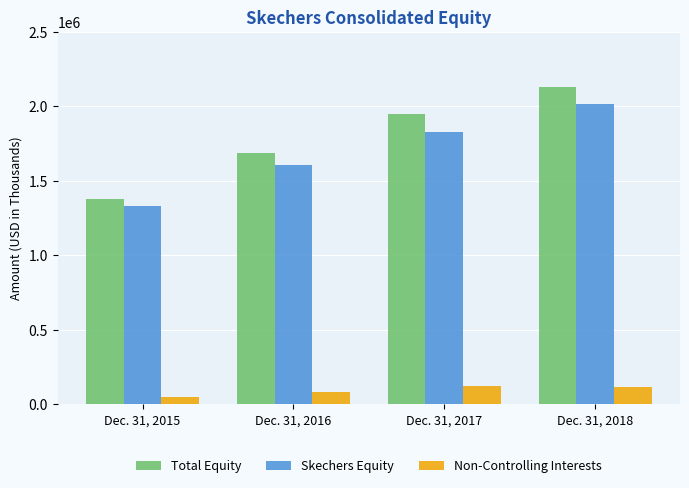

The Total Equity series shows 3624289 at Dec. 31, 2018. True or false?

False